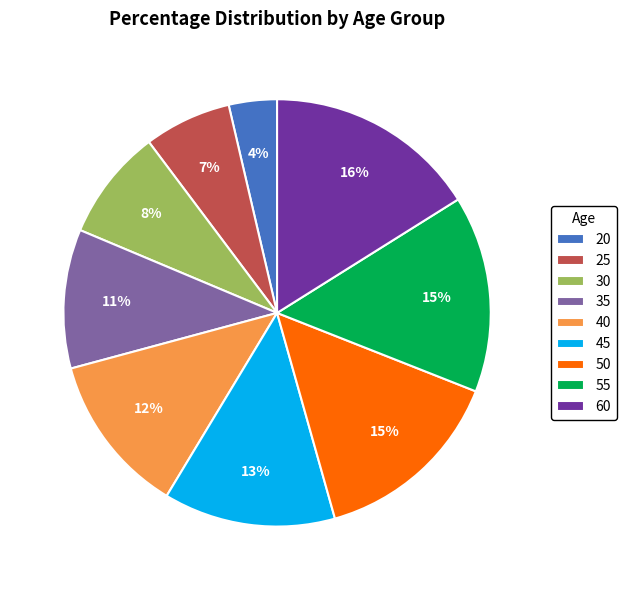

Is the sum of 40 and 25 greater than half?

No